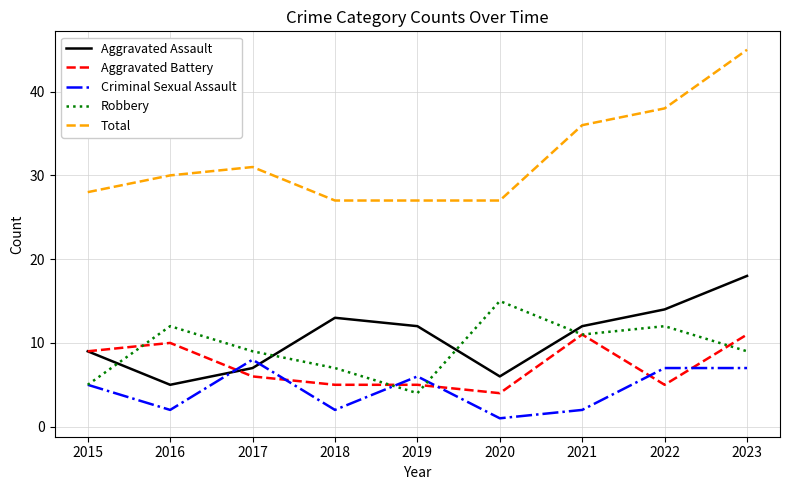

True or false: Criminal Sexual Assault and Total intersect in this chart.

False